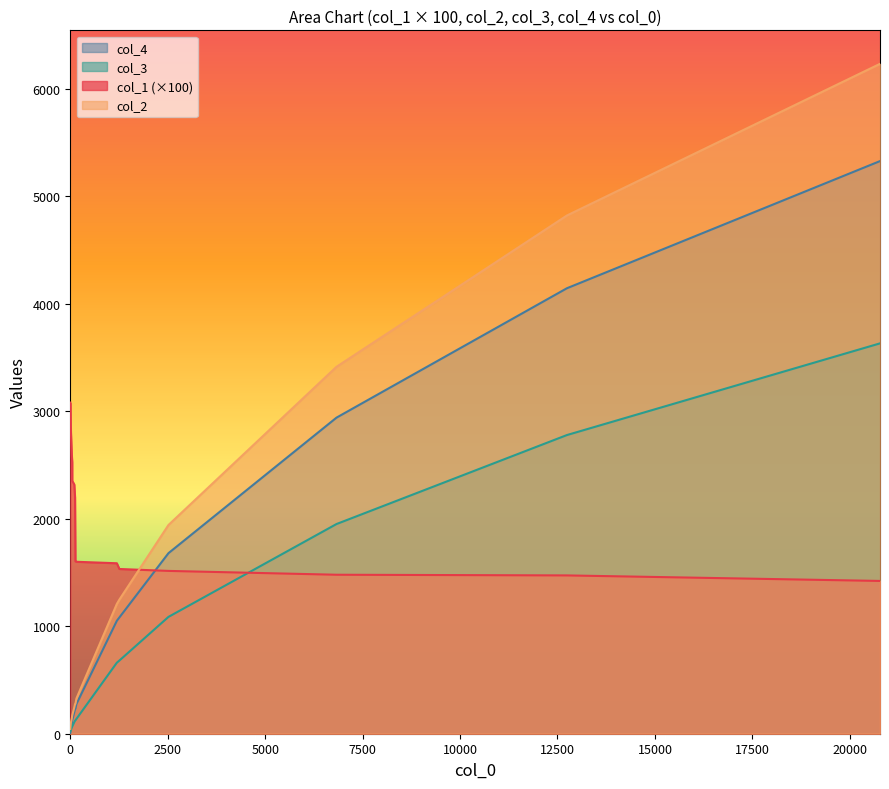

What is the difference between the second highest and second lowest values in the col_2 series?

4722.0